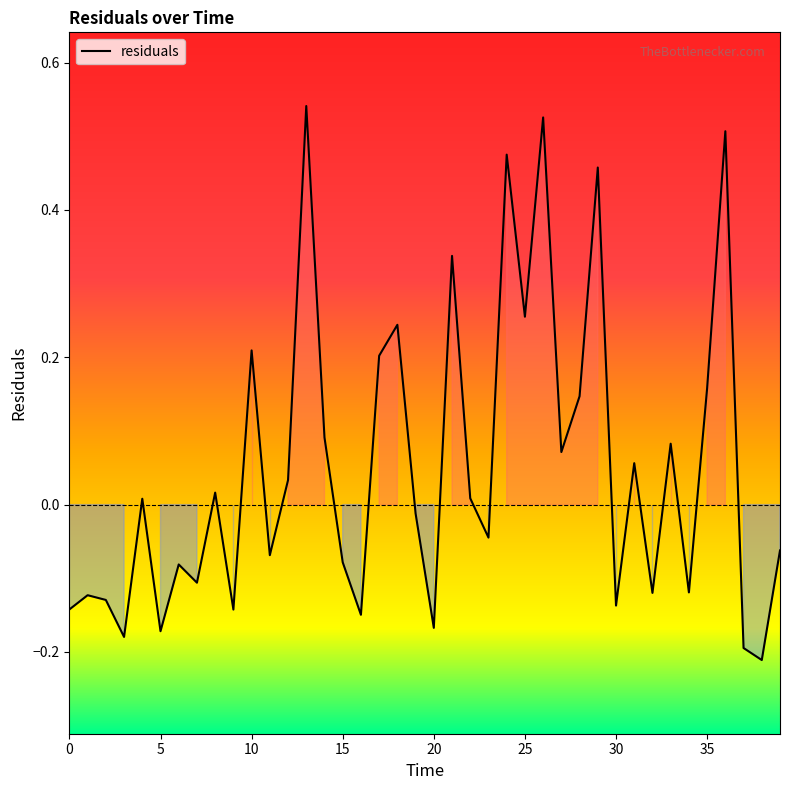

How many lines are shown in the chart?

1